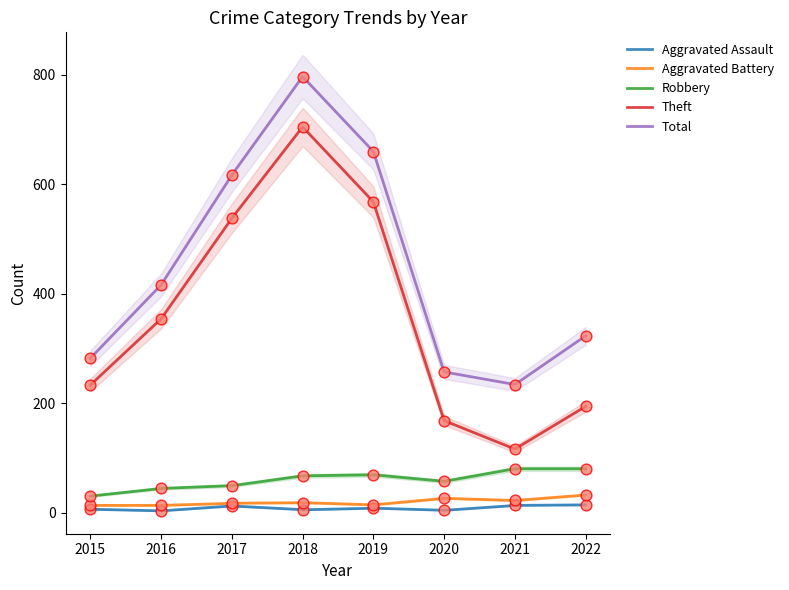

Which series reaches the maximum Y coordinate?

Total